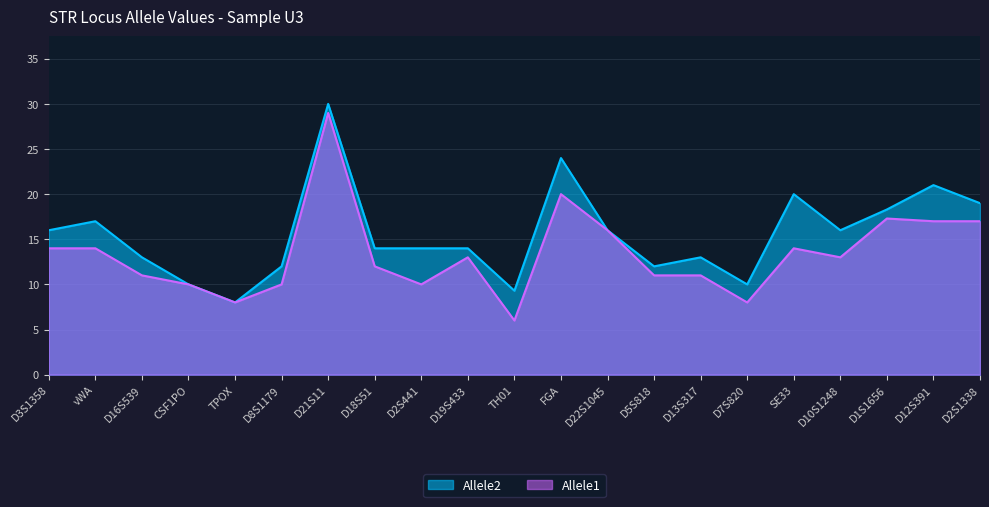

Reading right to left, what are all the values shown in this chart?

Allele1: 17.0	17.0	17.3	13.0	14.0	8.0	11.0	11.0	16.0	20.0	6.0	13.0	10.0	12.0	29.0	10.0	8.0	10.0	11.0	14.0	14.0
Allele2: 19.0	21.0	18.3	16.0	20.0	10.0	13.0	12.0	16.0	24.0	9.3	14.0	14.0	14.0	30.0	12.0	8.0	10.0	13.0	17.0	16.0